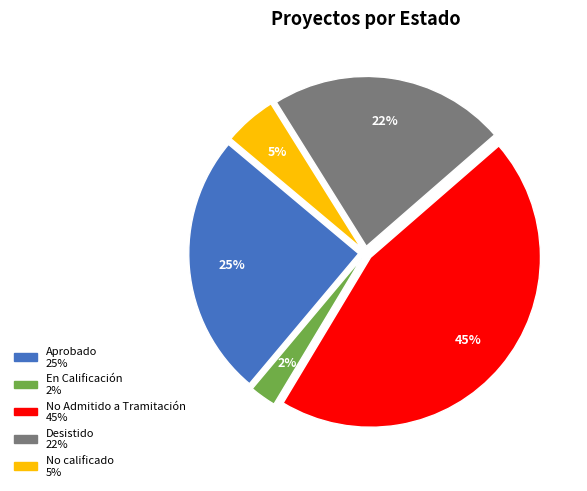

Does any single category account for the majority?

No